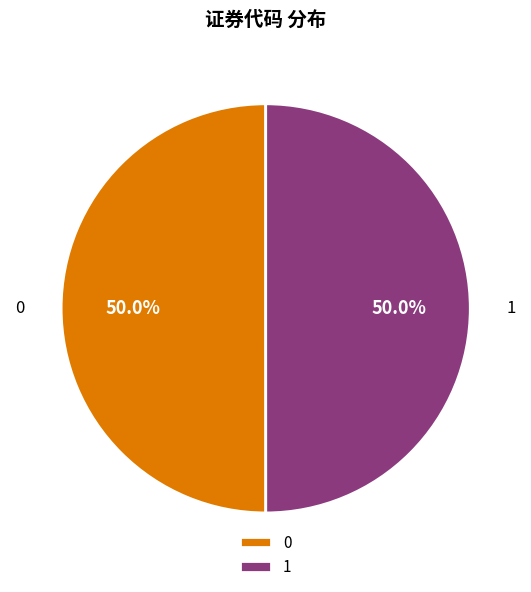

Approximately how many times larger is the value at 1 compared to 0?

1.0